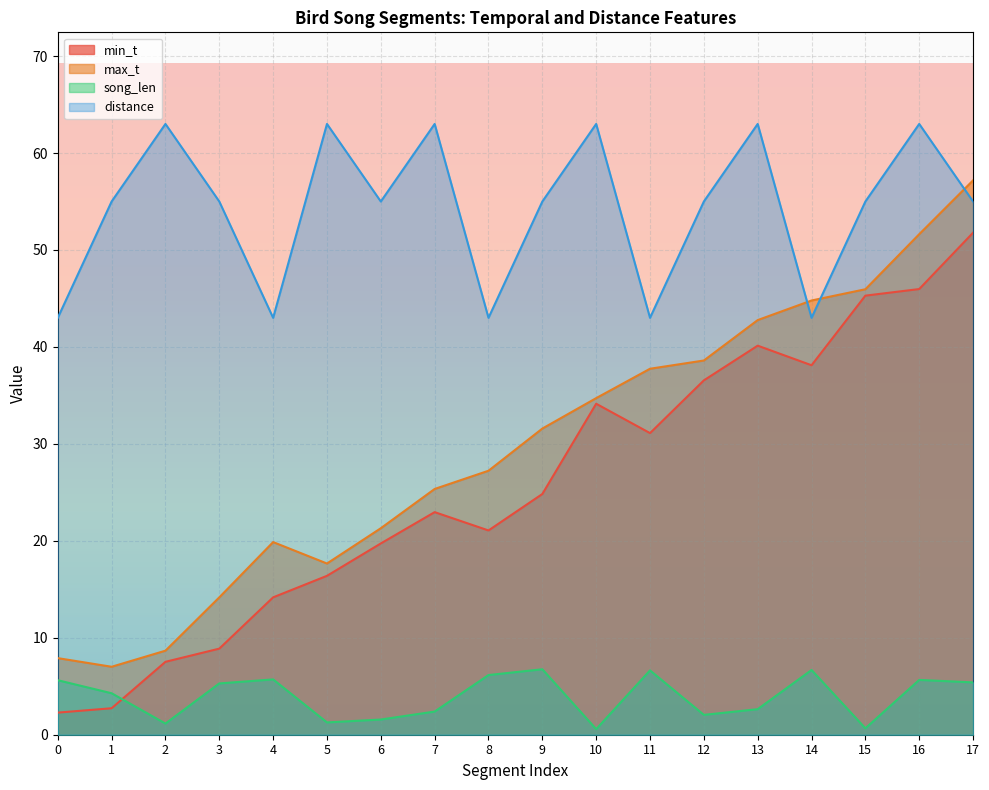

What is the sum of the song_len values at 8 and 1?

10.4